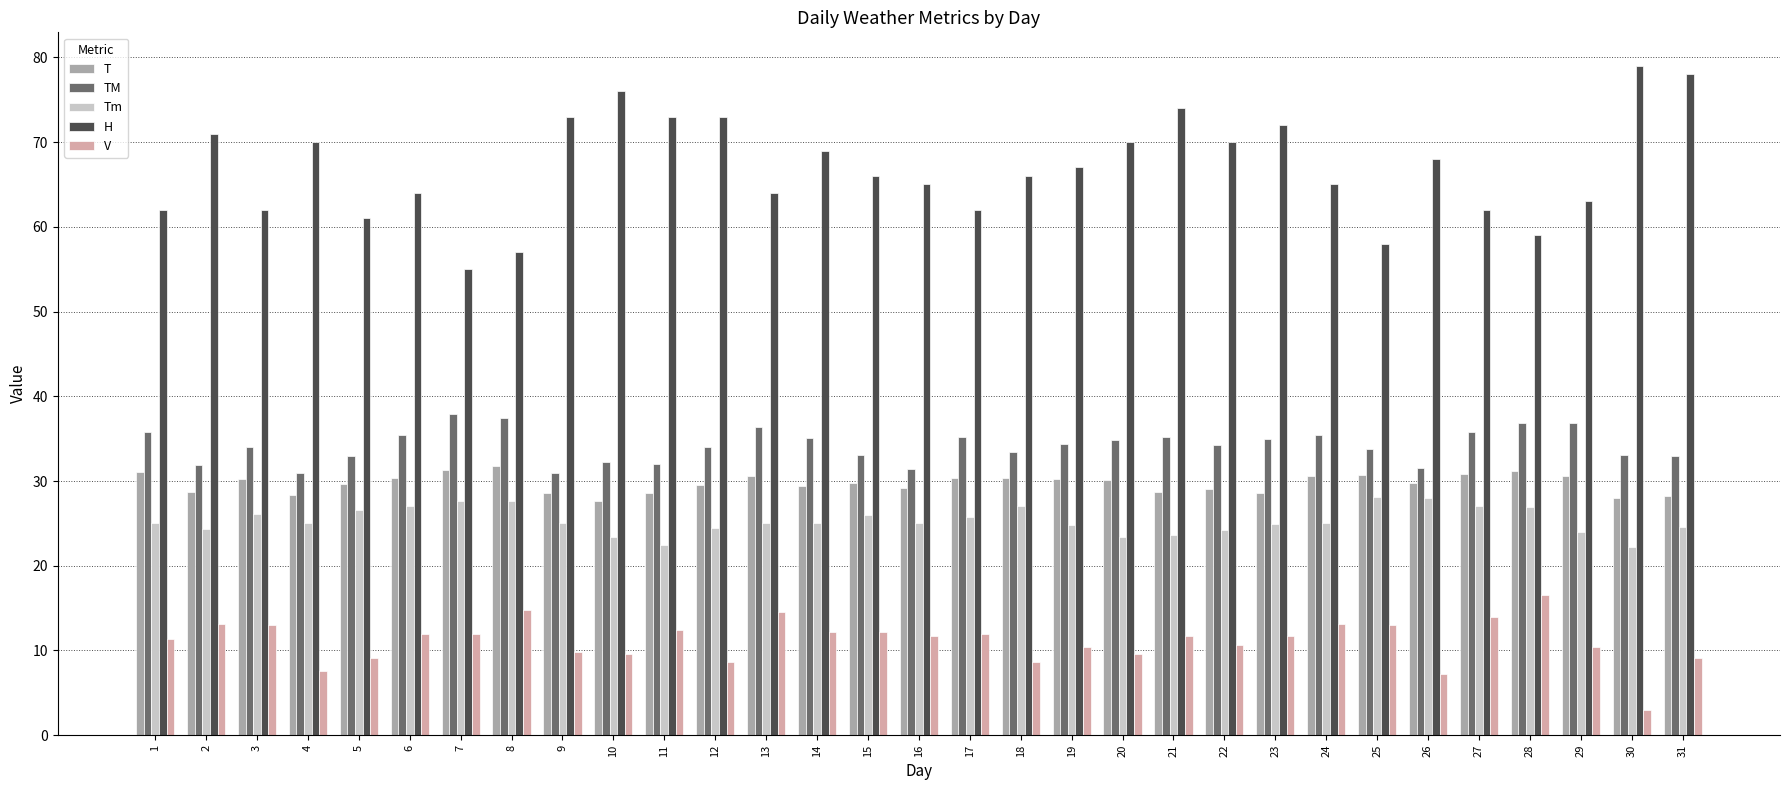

Which series has the largest range (max minus min)?

H